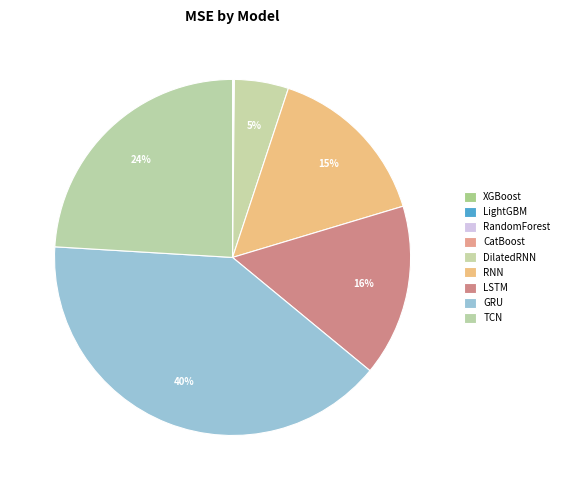

To the nearest percent, what is the combined percentage of CatBoost and LSTM?

16%